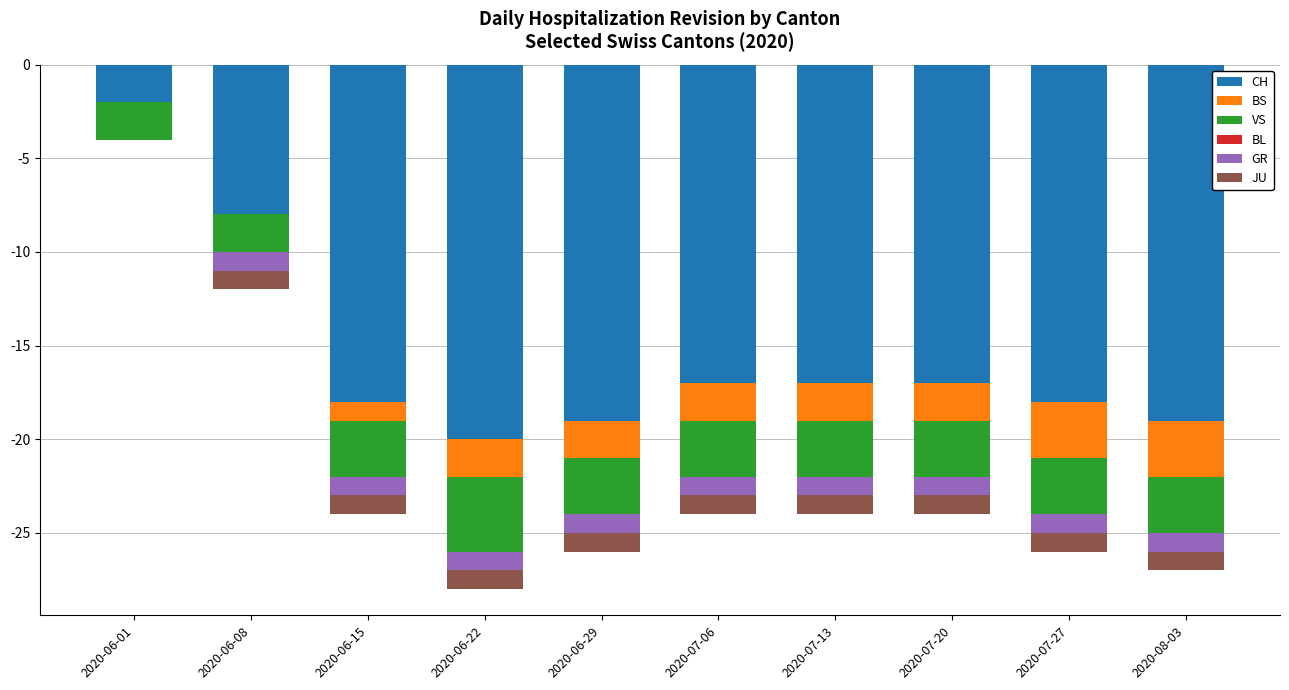

How many negative values does the JU series have?

9